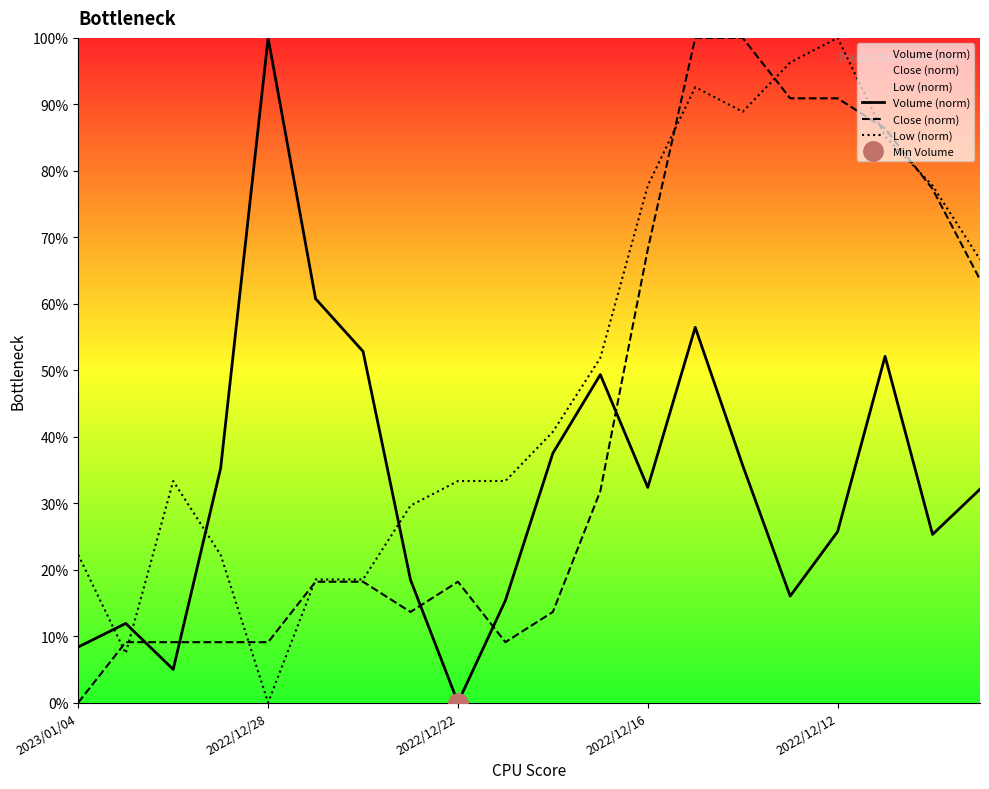

The value of Close (norm) at 2022/12/22 is 18.2. True or false?

True